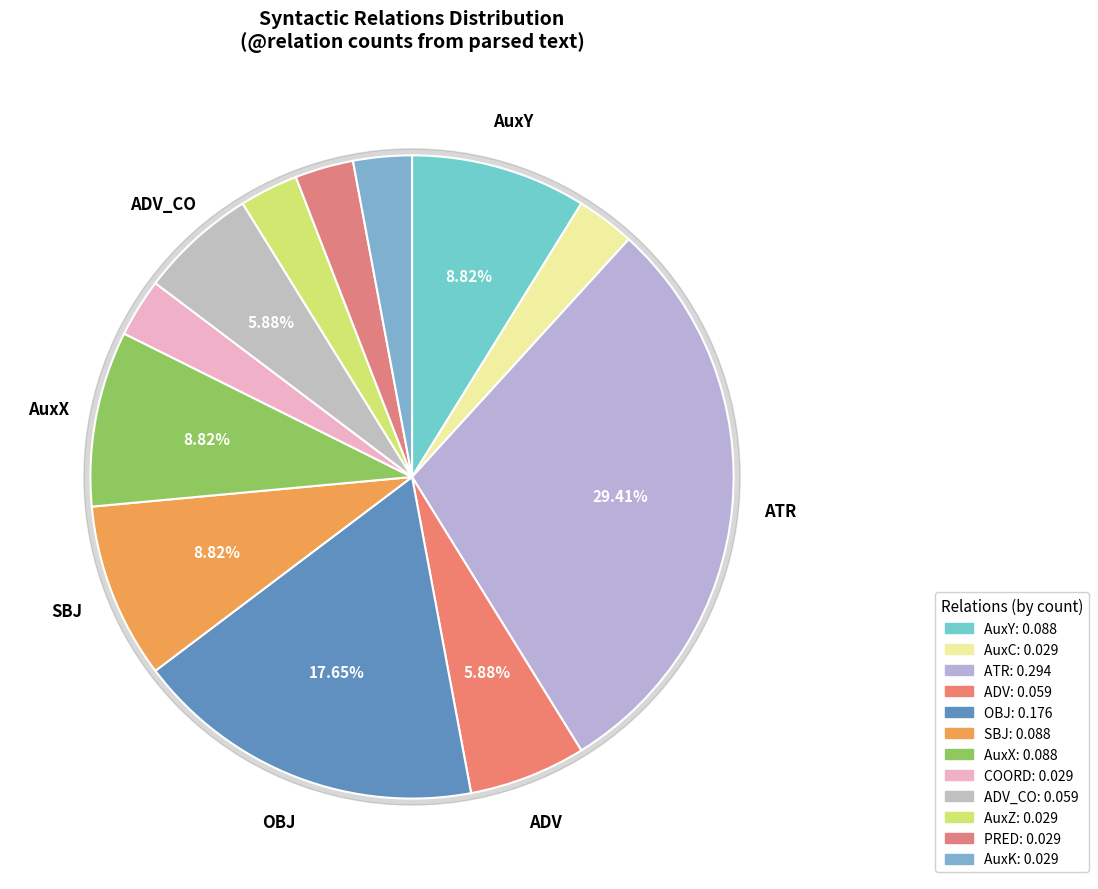

To the nearest percent, what percentage of the pie is AuxK?

3%